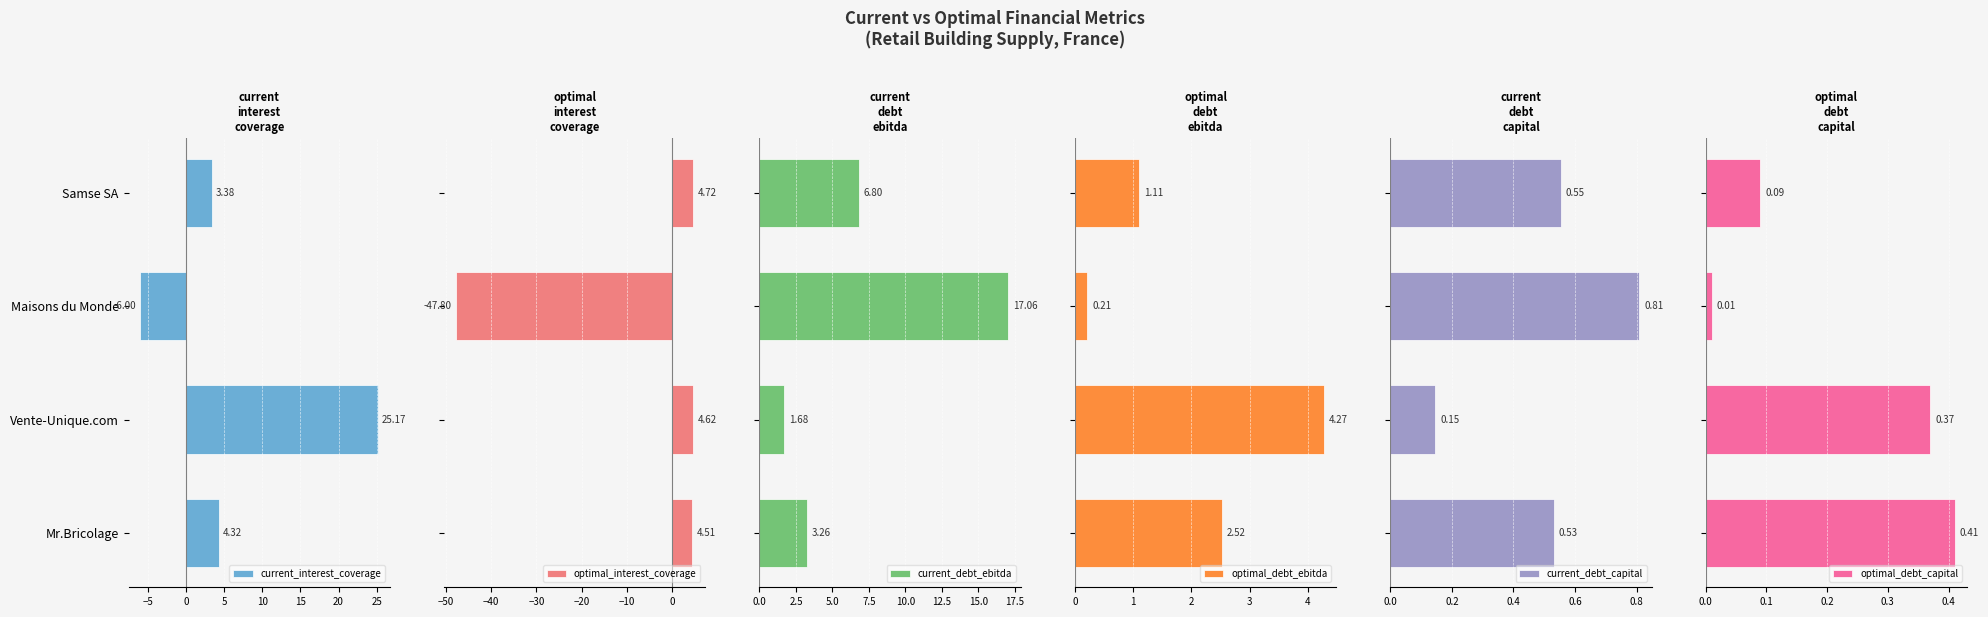

At which label is current_interest_coverage closest to 9?

Mr.Bricolage